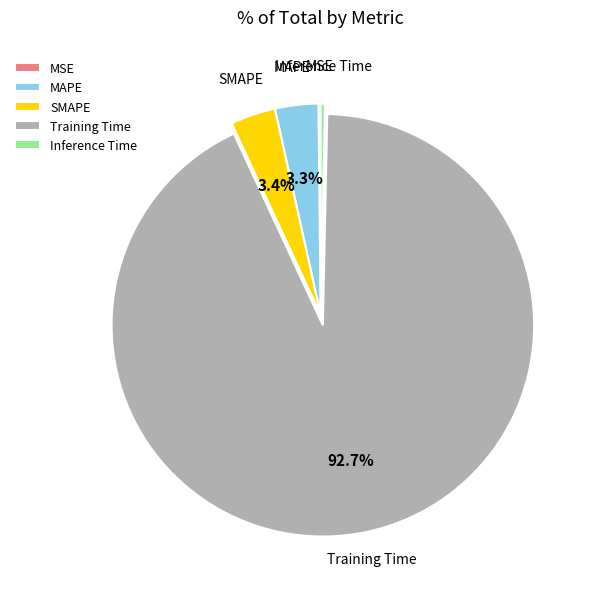

Which slice is the largest?

Training Time